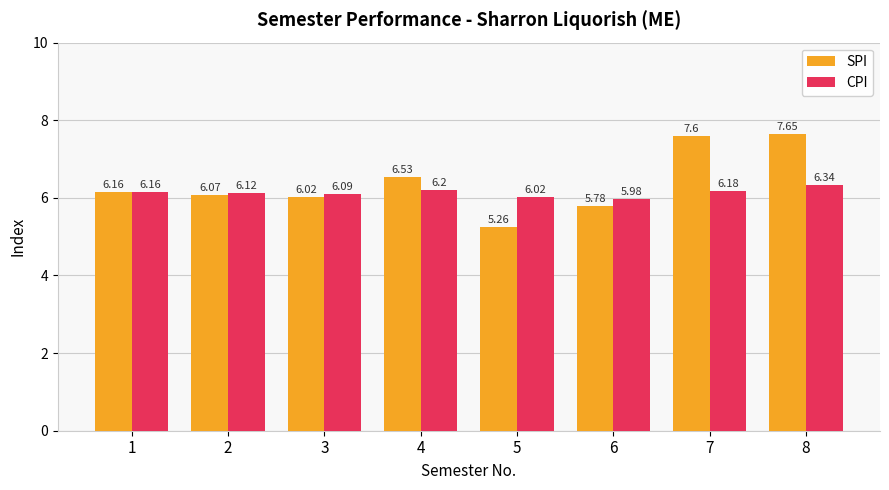

What is the value of the CPI bar at the 2nd from the left?

6.1